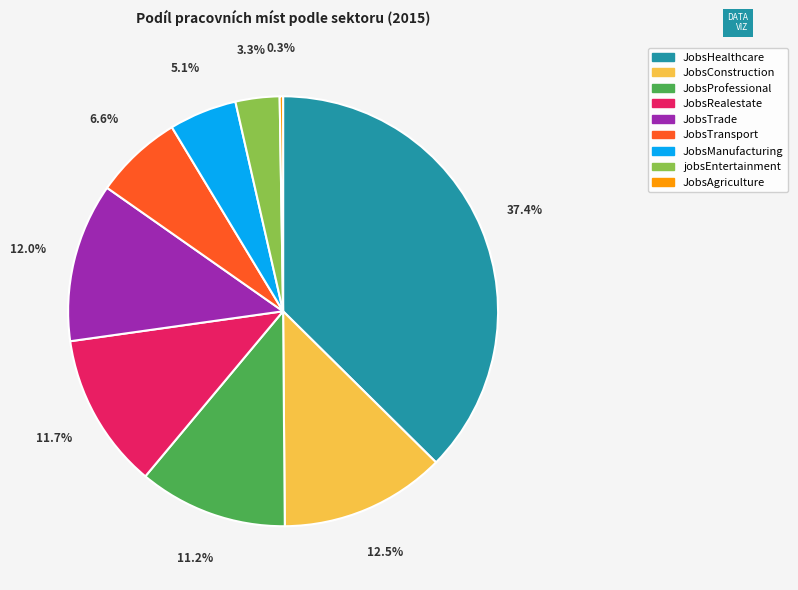

Approximately how many times larger is the value at JobsHealthcare compared to JobsProfessional?

3.3